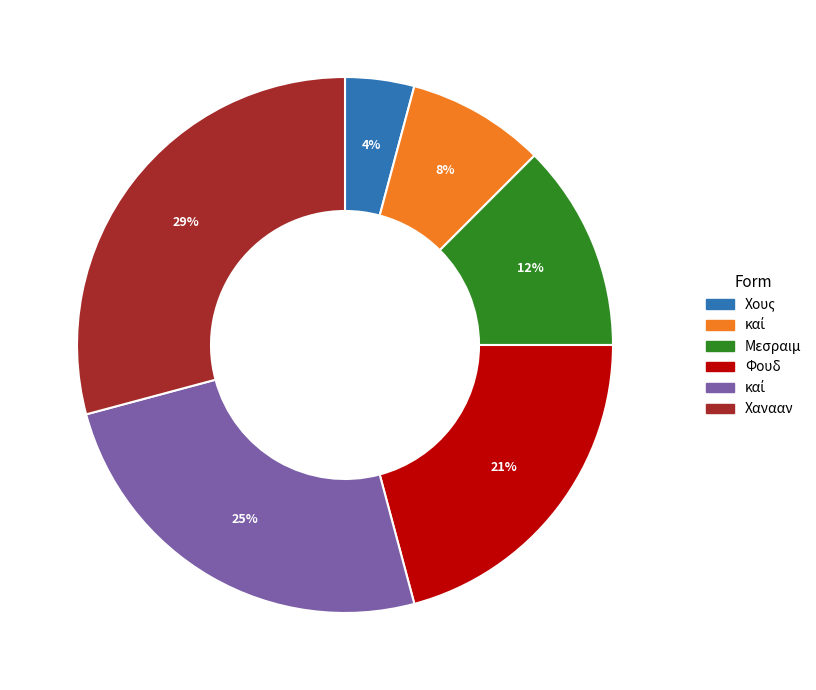

Is there any slice that represents more than half of the pie?

No